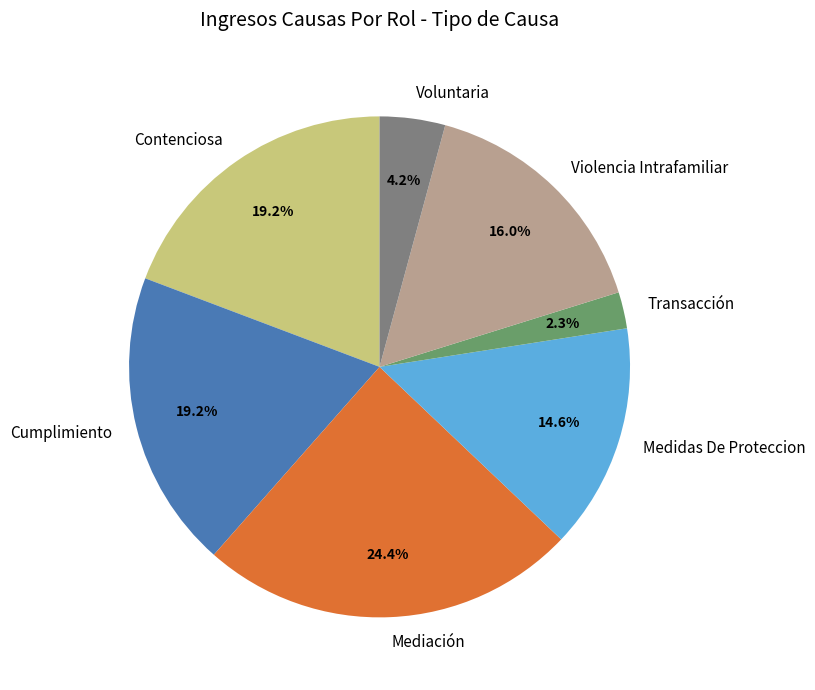

How many slices are in this pie chart?

7